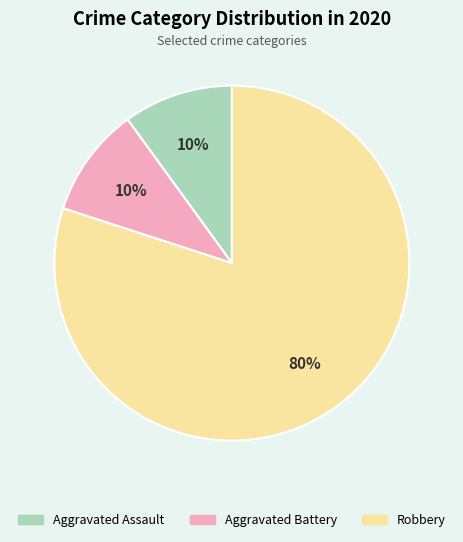

Is there any slice that represents more than half of the pie?

Yes